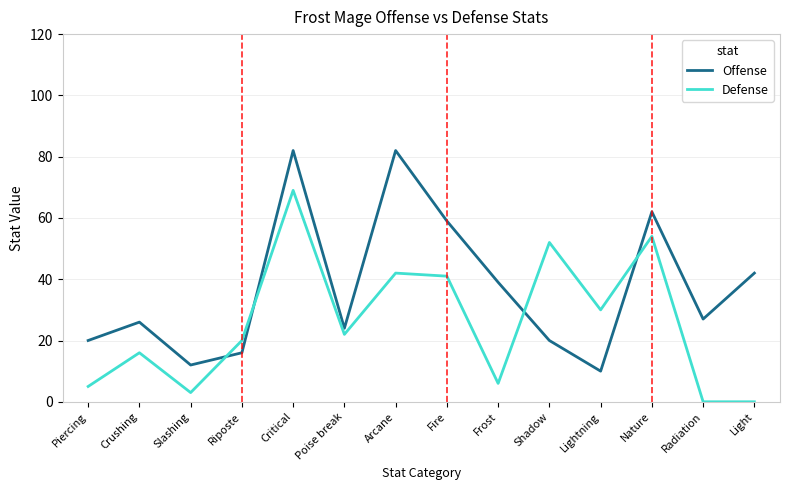

Is this an area chart (filled region under the line)?

No